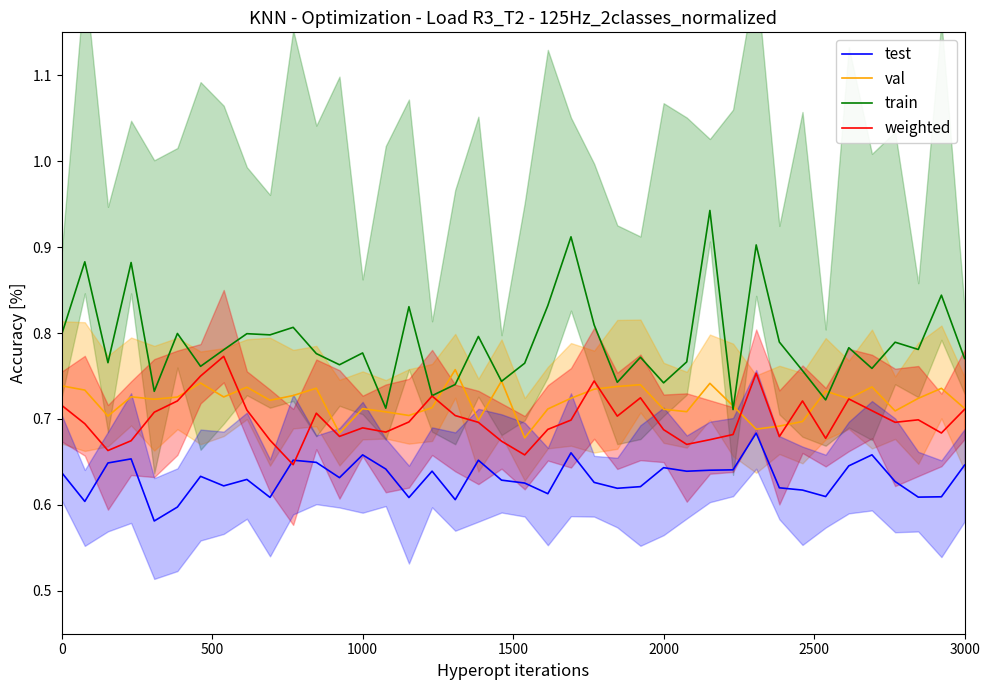

How many categories are shown in the chart?

40